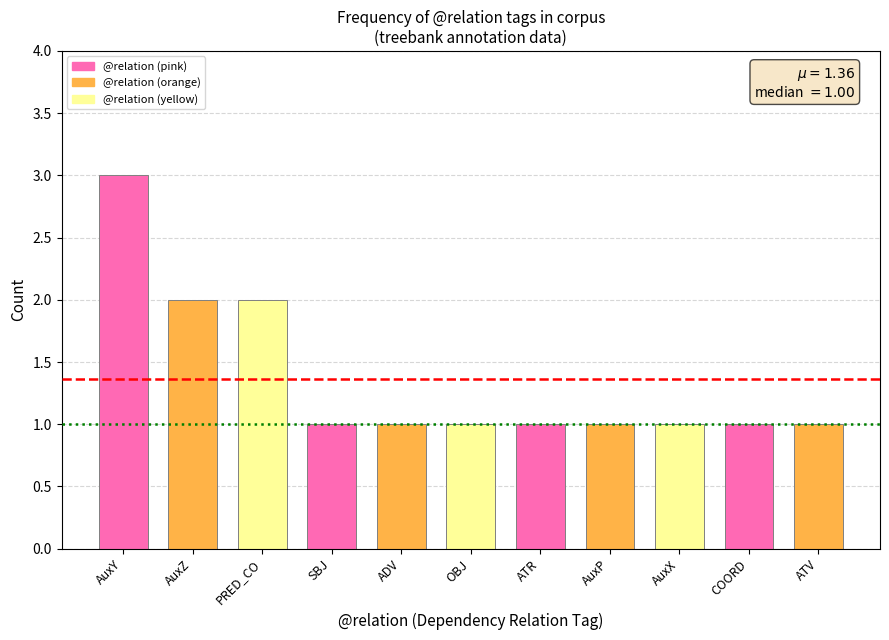

What is the difference between the maximum and minimum values?

2